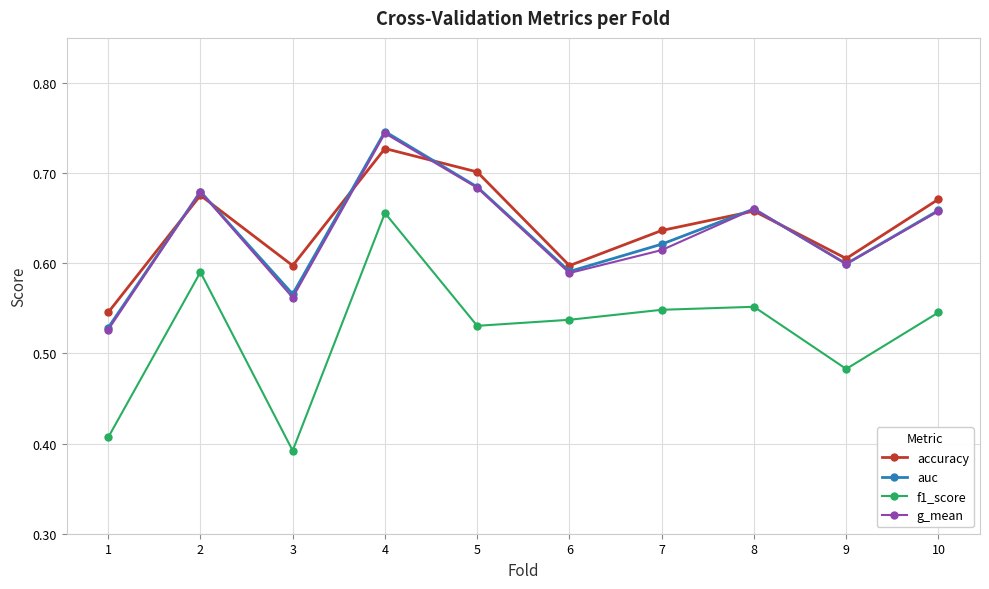

True or false: auc and f1_score cross at least once.

False